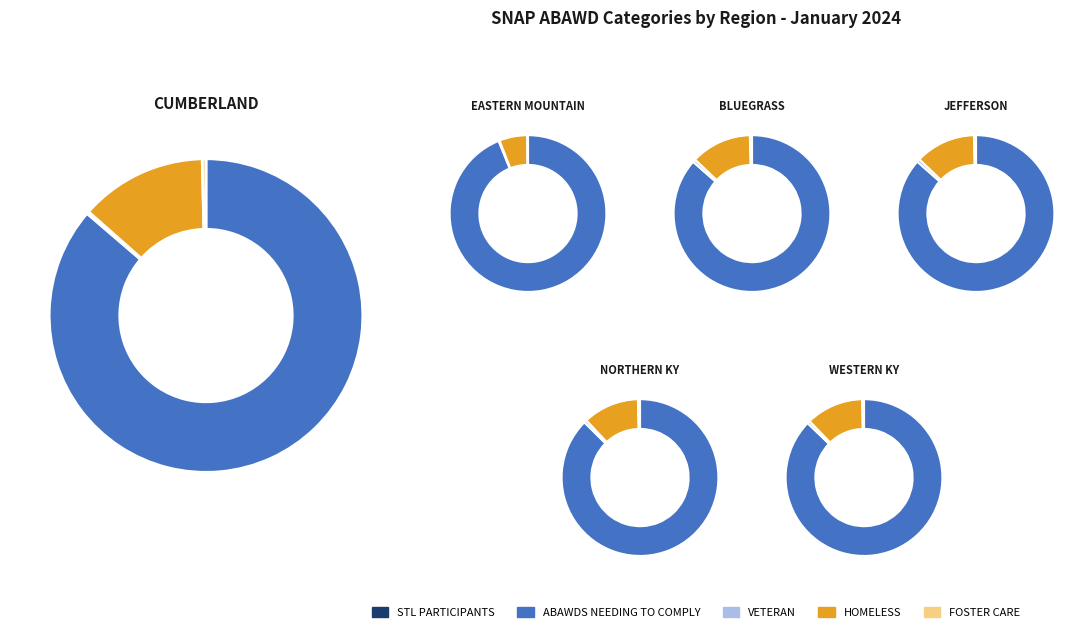

How many slices are in this pie chart?

5